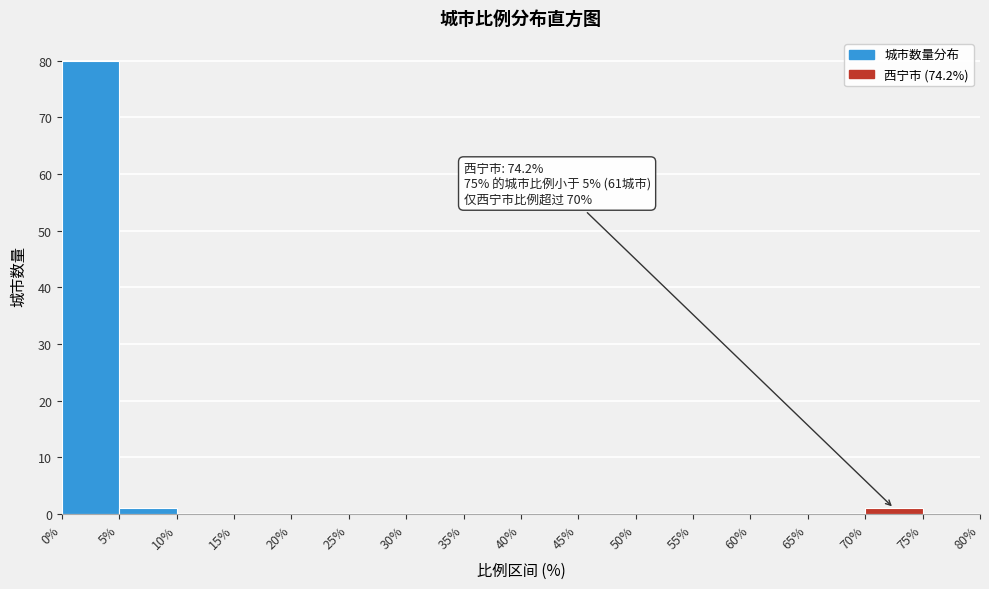

Over which range of the x-axis is the bar tallest?

0% to 5%